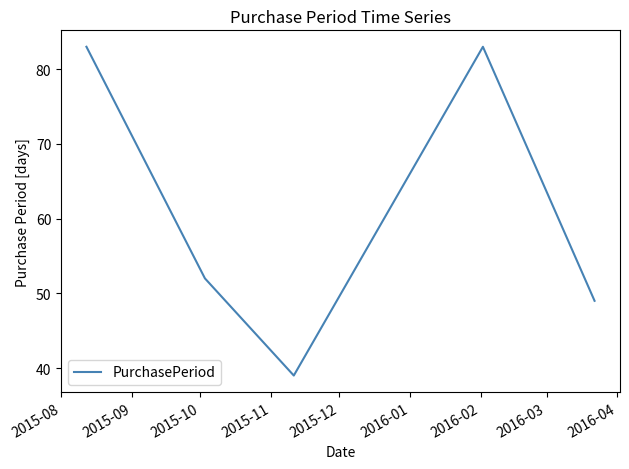

What is the maximum value shown in the chart?

83